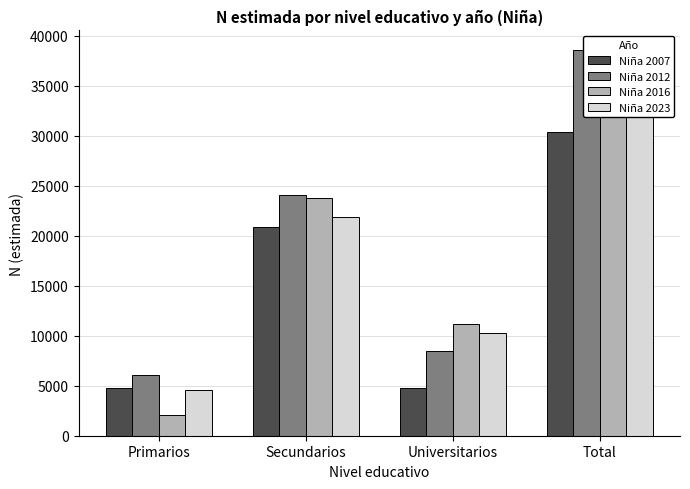

What are all the series names shown in the legend?

Niña 2007, Niña 2012, Niña 2016, Niña 2023